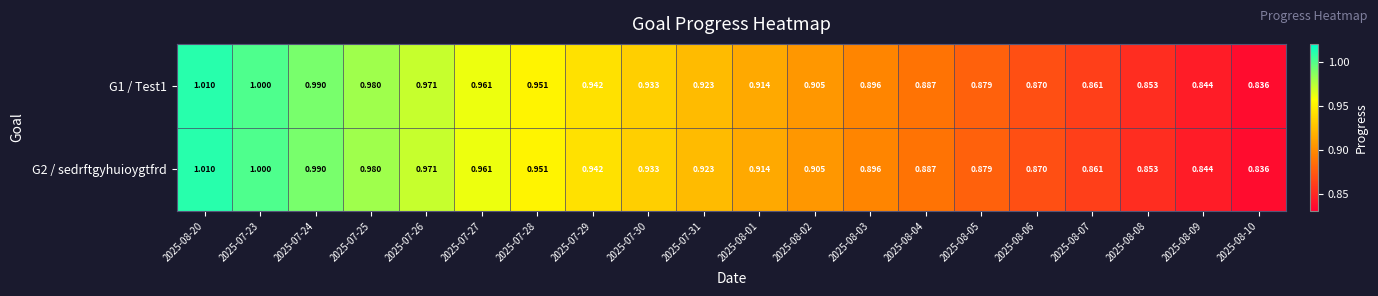

Is the value of G1 / Test1 at 2025-08-05 greater than the value of G2 / sedrftgyhuioygtfrd at 2025-07-27?

No